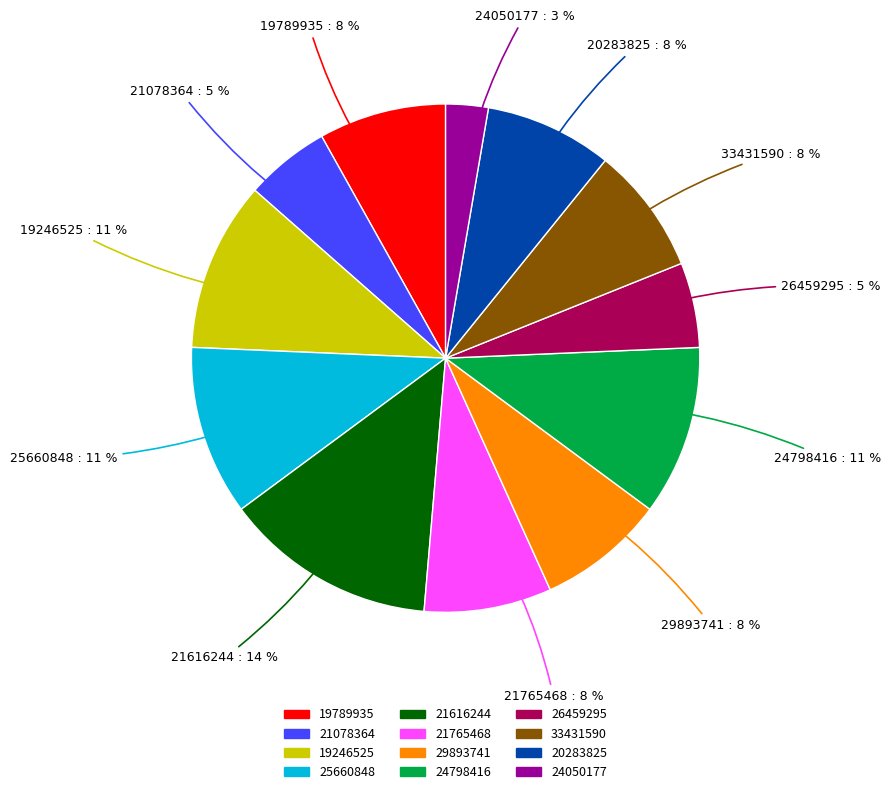

Is the sum of 19246525 and 21078364 greater than half?

No